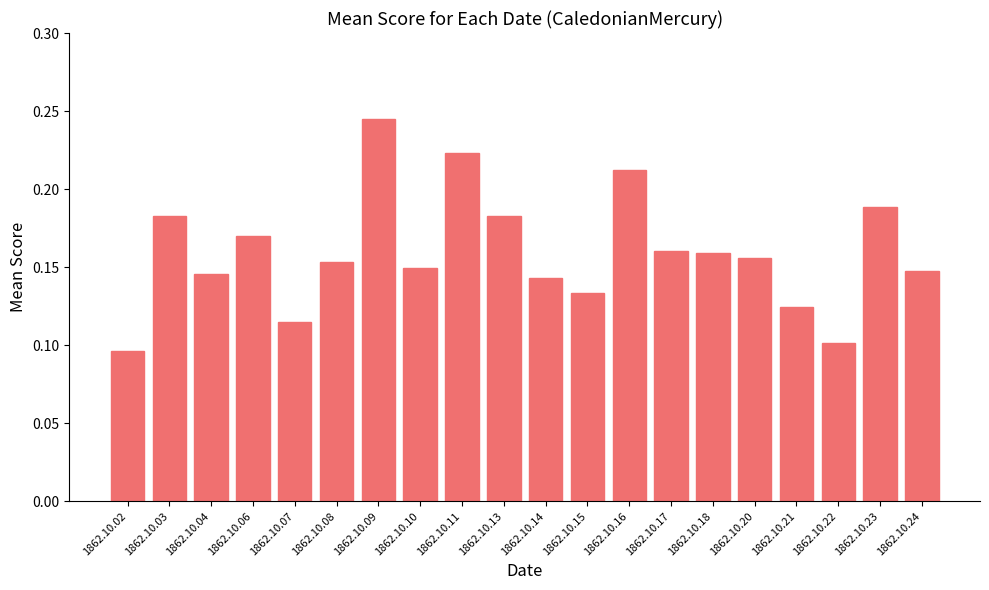

Which label corresponds to the largest value in the chart?

1862.10.09